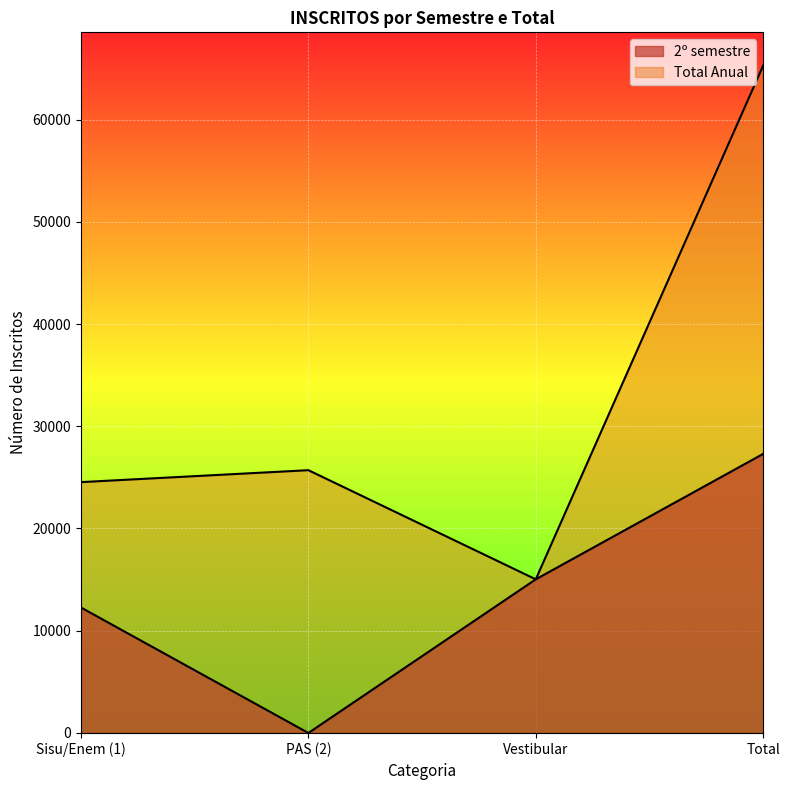

True or false: 2º semestre and Total Anual cross at least once.

False